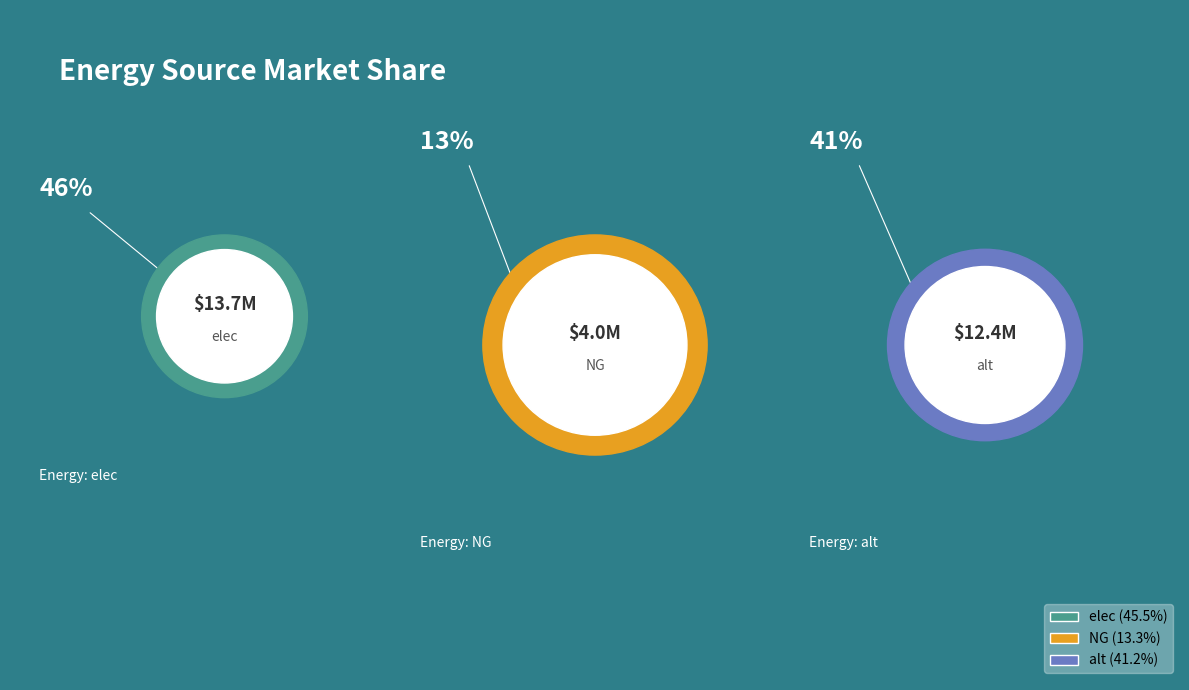

Is it true that NG is 1% of the pie?

False